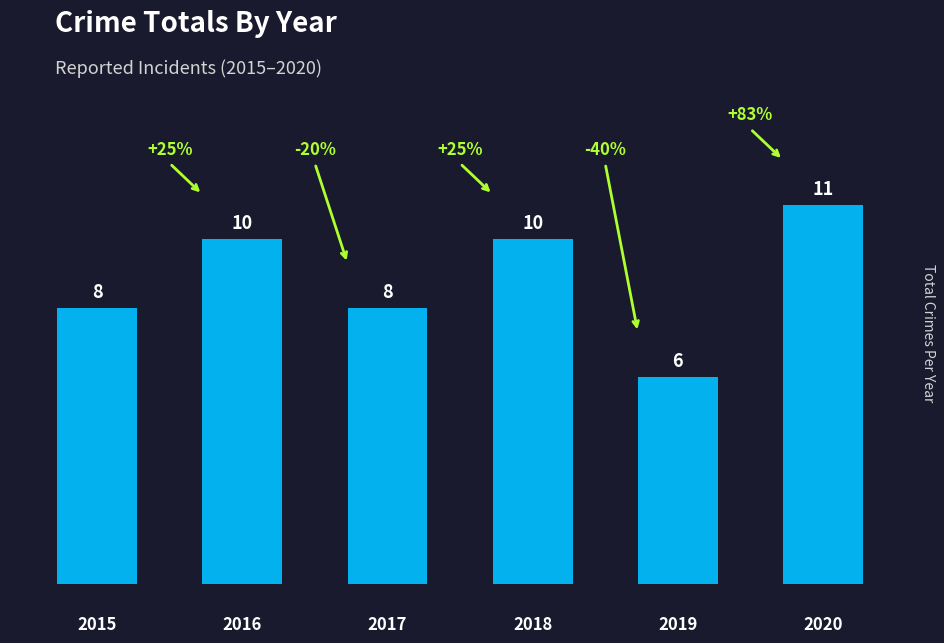

How many bars are there in total?

6